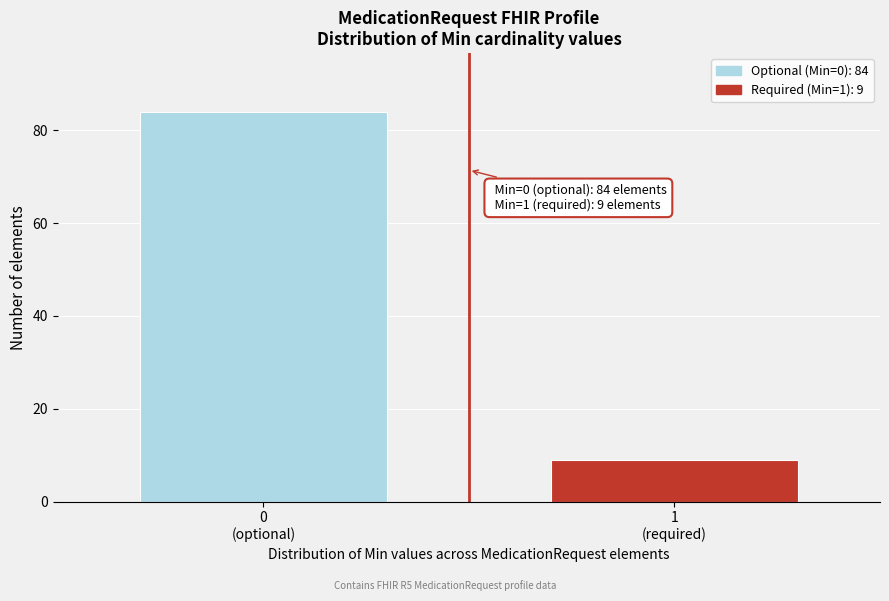

Reading left to right, extract all data points from this chart.

84	9